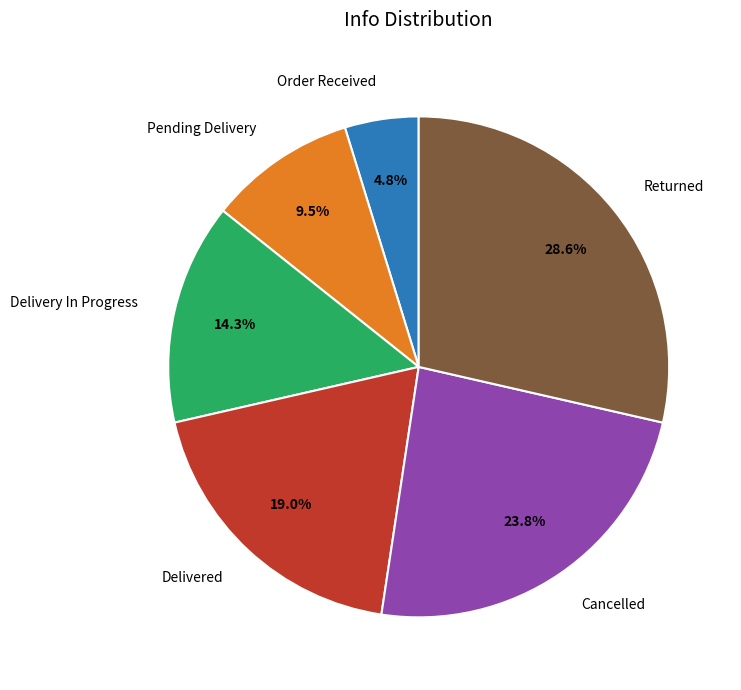

What percentage is NOT represented by Order Received?

95.2%